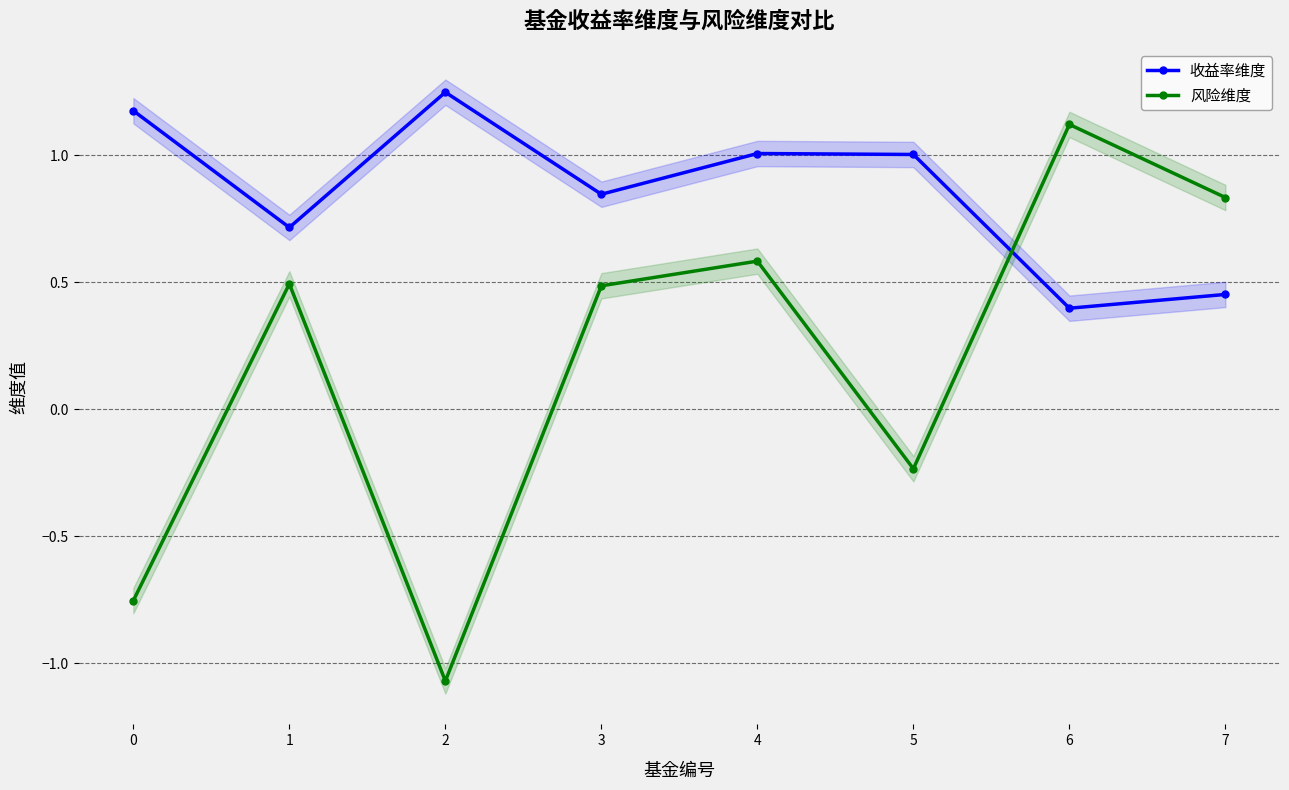

How many series are shown in this chart?

2